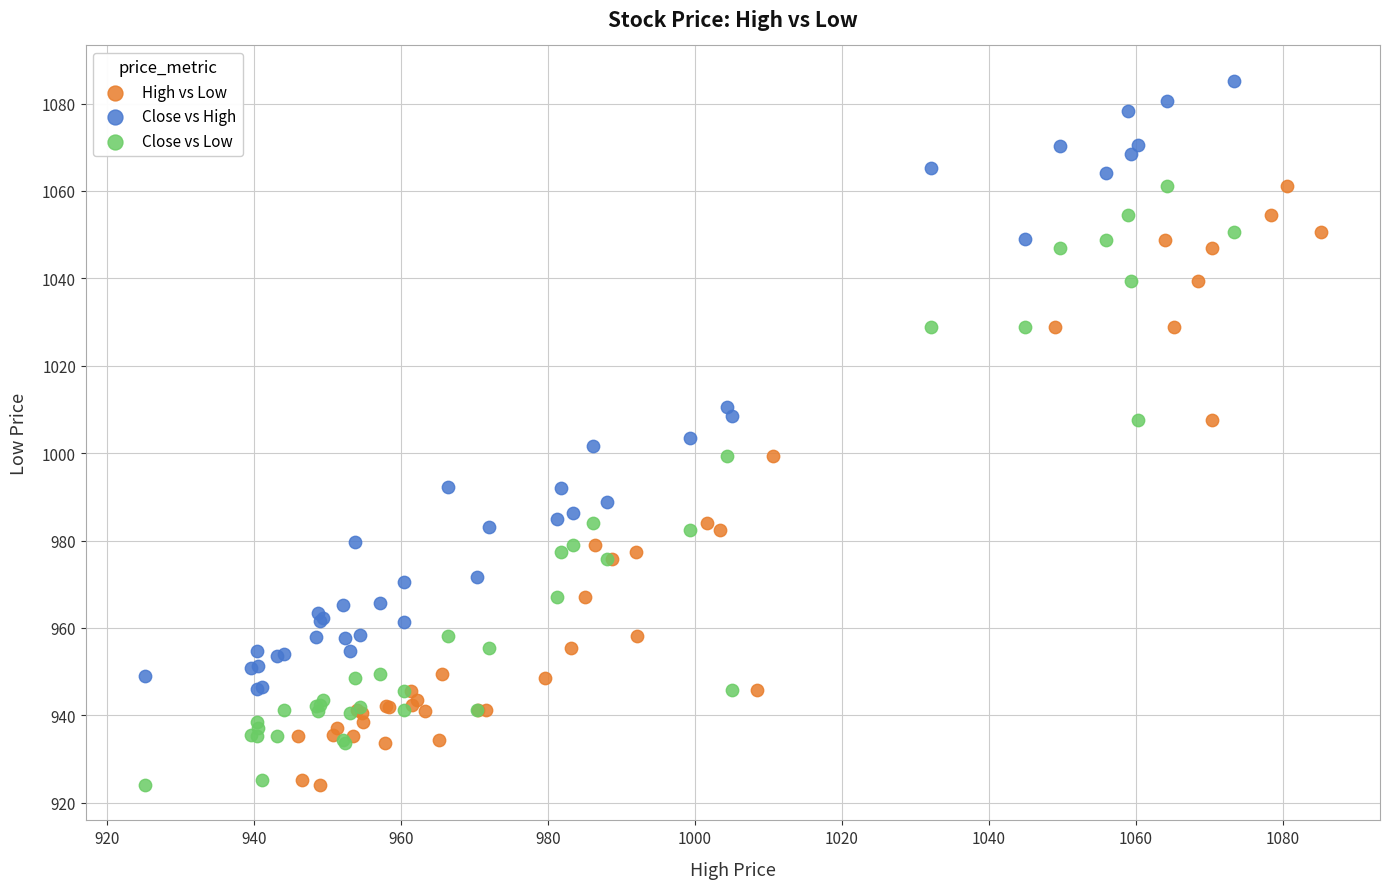

Which series reaches the maximum Y coordinate?

Close vs High